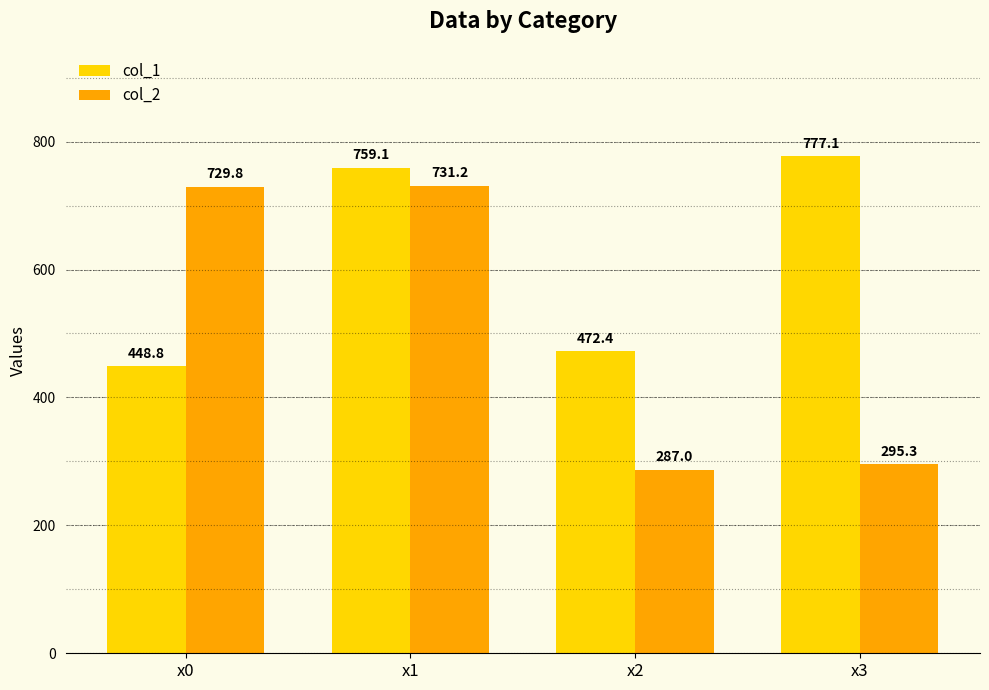

How many values in the col_1 series are below 759?

2